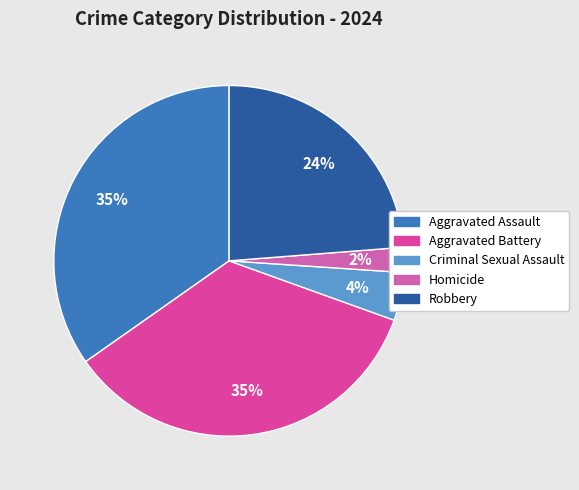

To the nearest percent, what is the difference between the Criminal Sexual Assault and Homicide slice percentages?

2%